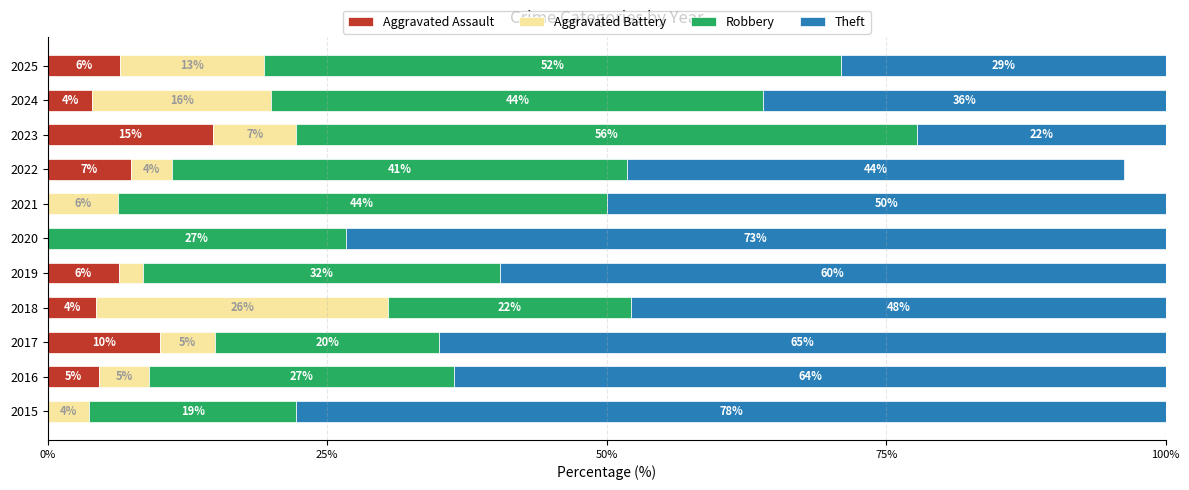

What is the total value across all series at 2025?

100.0